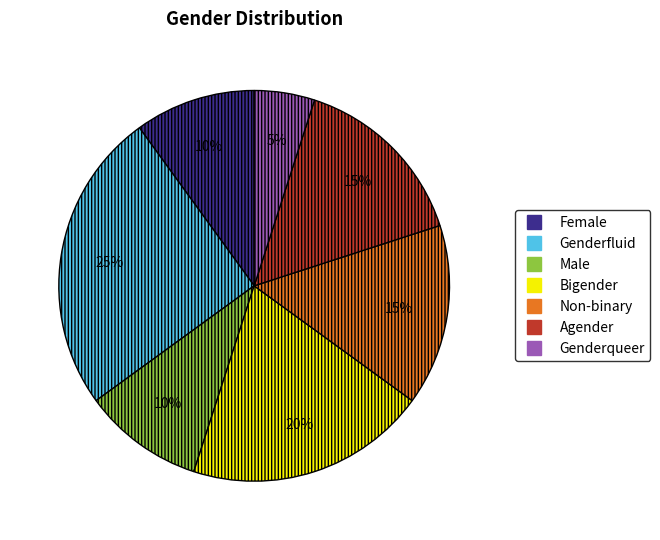

To the nearest percent, what percentage of the pie is Male?

10%